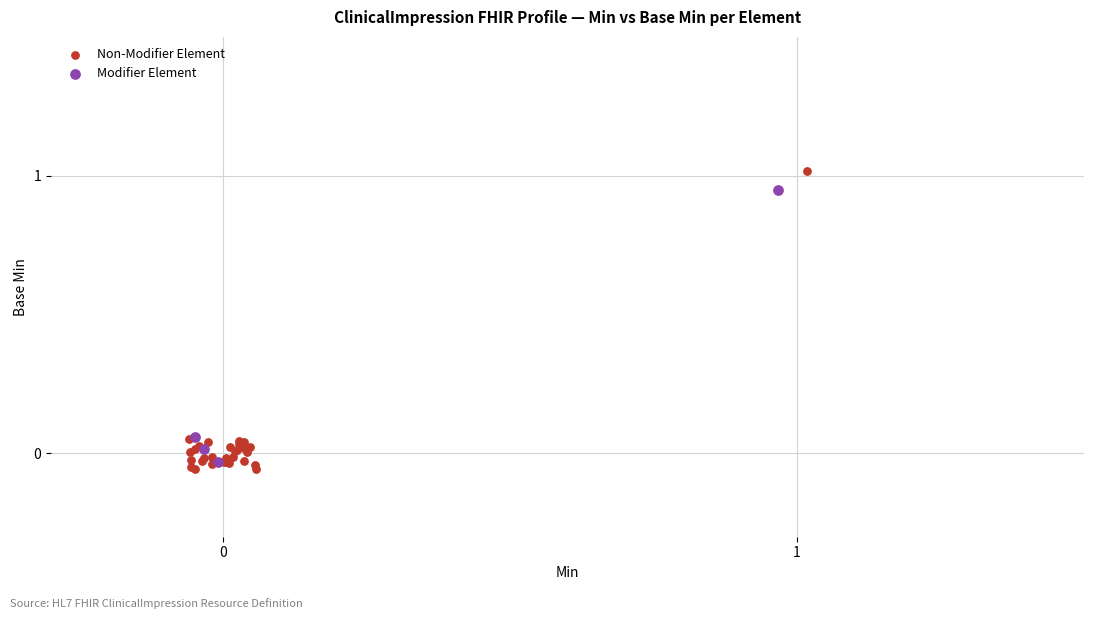

Which series has the widest spread of Y values?

Non-Modifier Element